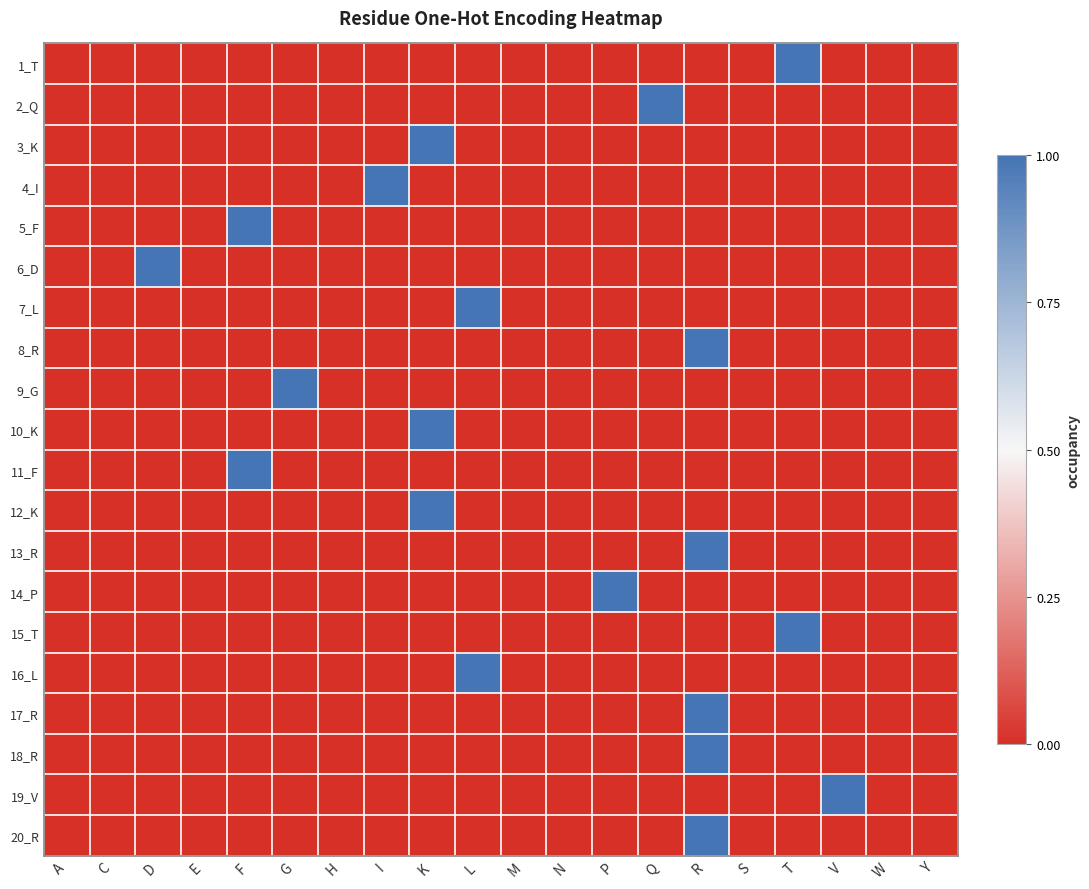

Between P and T, which is larger?

T